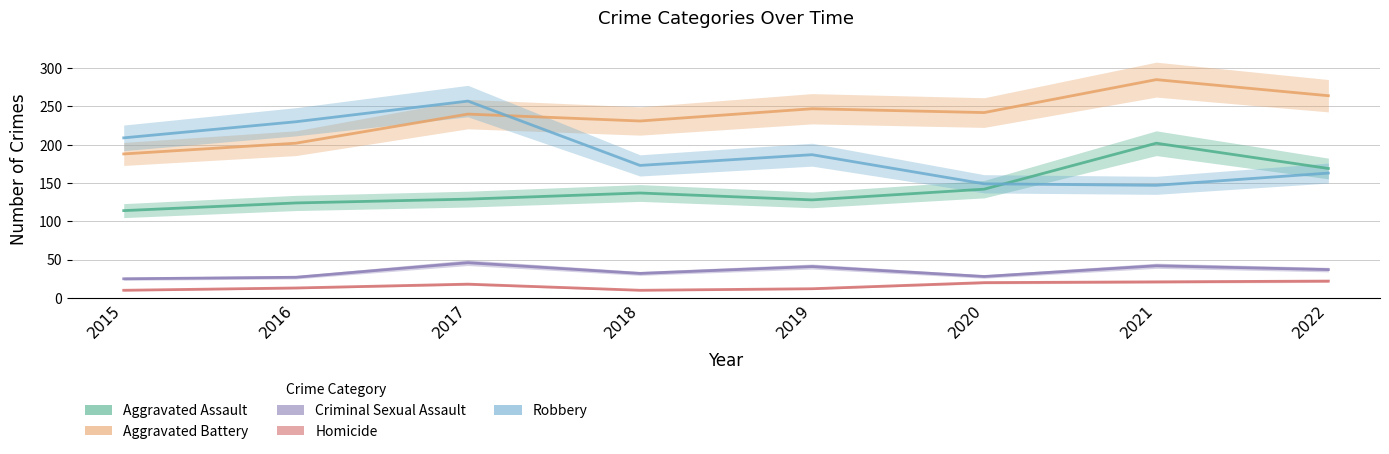

At which label does Aggravated Battery first exceed 242?

2019